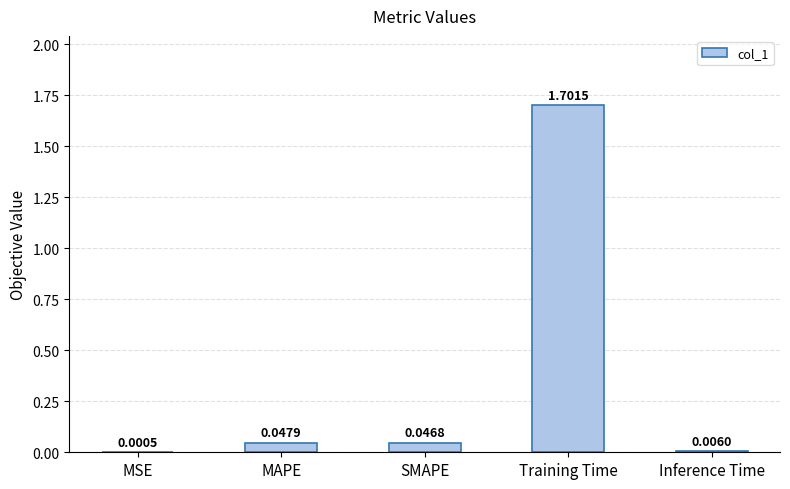

Which category has the highest value across all series?

Training Time